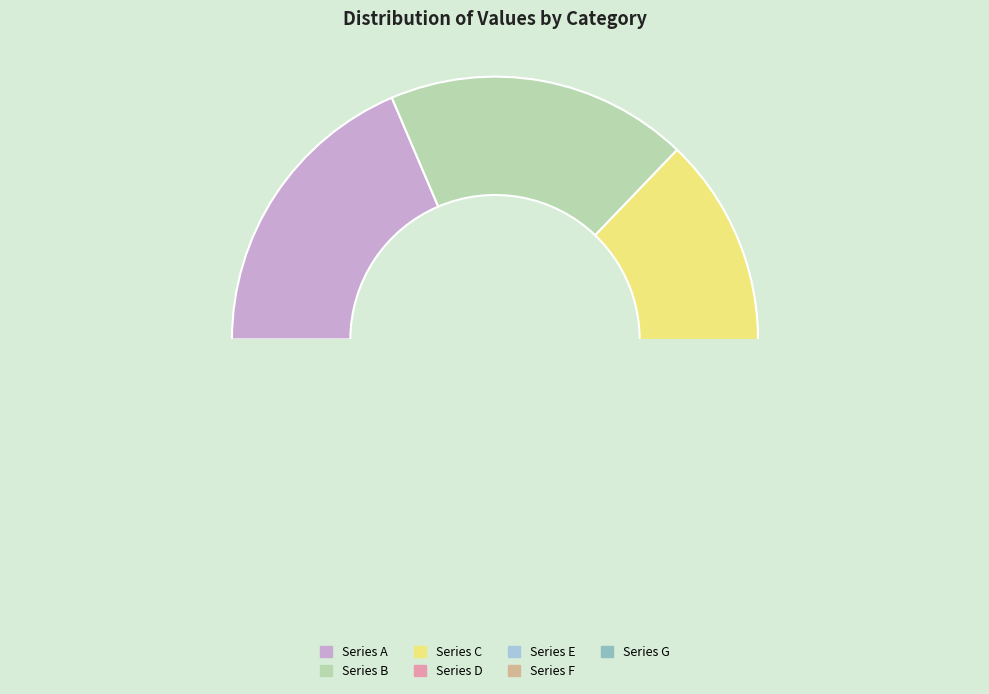

How many segments does this pie chart have?

7